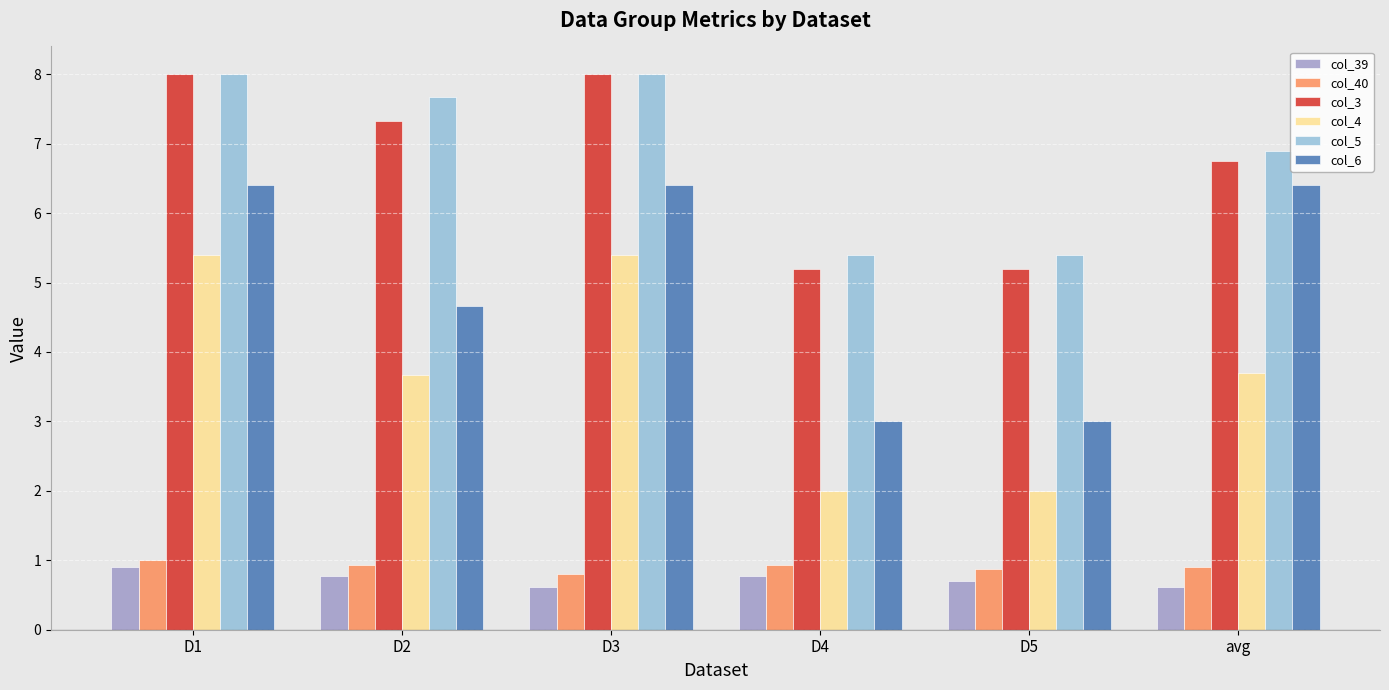

The col_4 series shows 2.0 at D4. True or false?

True